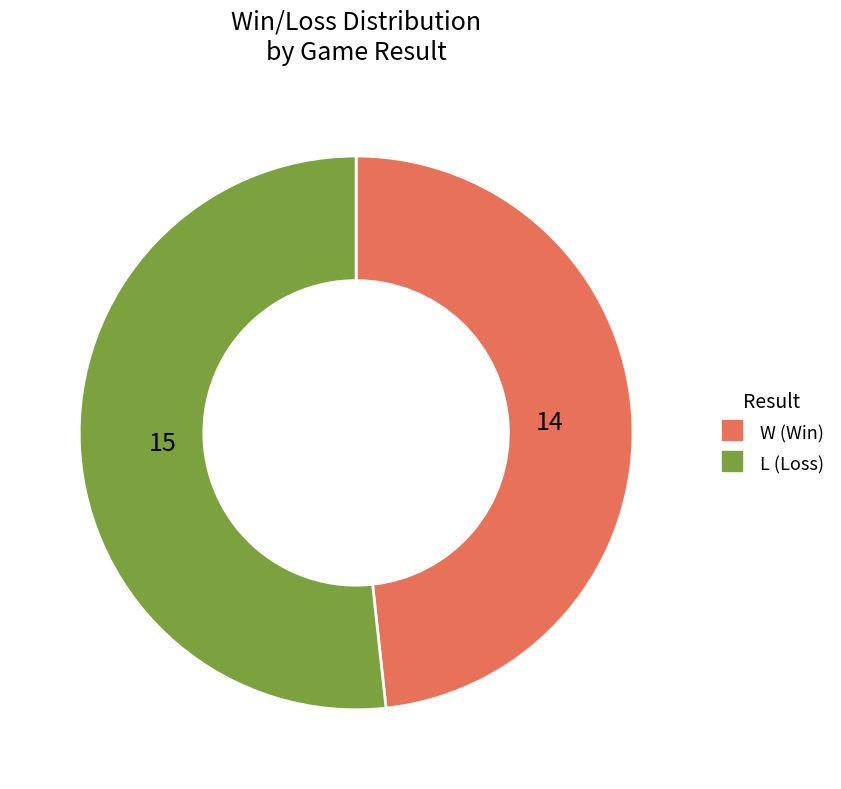

Approximately how many times larger is the value at W compared to L?

0.9